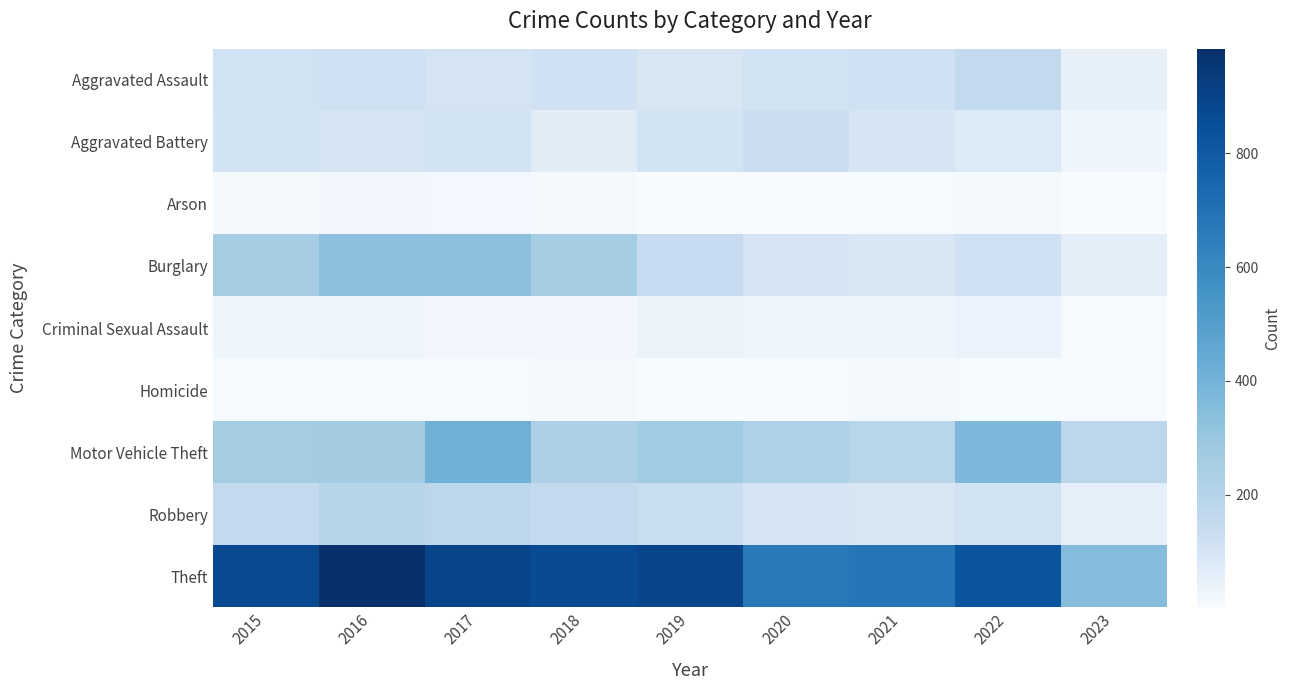

Reading left to right, list all the values displayed in this chart.

Aggravated Assault: 2015=110	2016=118	2017=105	2018=115	2019=92	2020=113	2021=115	2022=154	2023=50
Aggravated Battery: 2015=108	2016=102	2017=108	2018=67	2019=108	2020=126	2021=100	2022=81	2023=26
Arson: 2015=13	2016=20	2017=14	2018=12	2019=5	2020=4	2021=6	2022=11	2023=5
Burglary: 2015=254	2016=333	2017=329	2018=257	2019=143	2020=100	2021=90	2022=116	2023=56
Criminal Sexual Assault: 2015=28	2016=30	2017=21	2018=21	2019=35	2020=27	2021=26	2022=39	2023=9
Homicide: 2015=9	2016=7	2017=8	2018=10	2019=5	2020=2	2021=13	2022=9	2023=3
Motor Vehicle Theft: 2015=261	2016=265	2017=411	2018=231	2019=273	2020=222	2021=193	2022=373	2023=175
Robbery: 2015=154	2016=194	2017=178	2018=155	2019=135	2020=97	2021=91	2022=111	2023=52
Theft: 2015=874	2016=984	2017=892	2018=868	2019=891	2020=666	2021=678	2022=820	2023=349